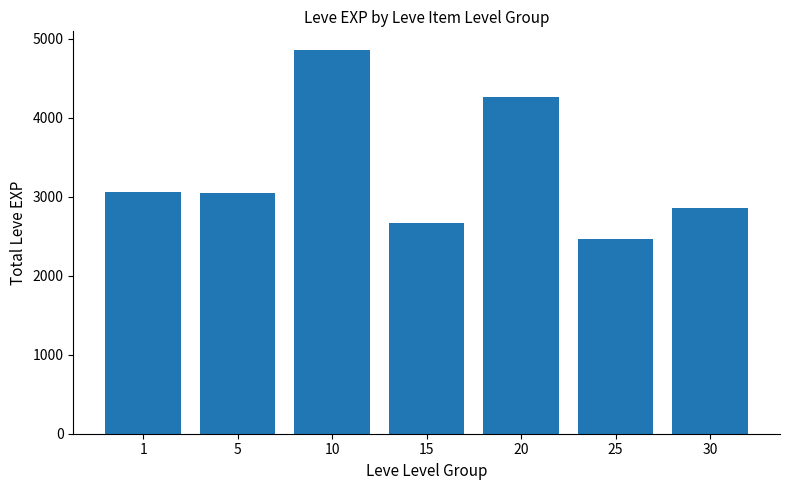

Count the number of categories in the chart.

7